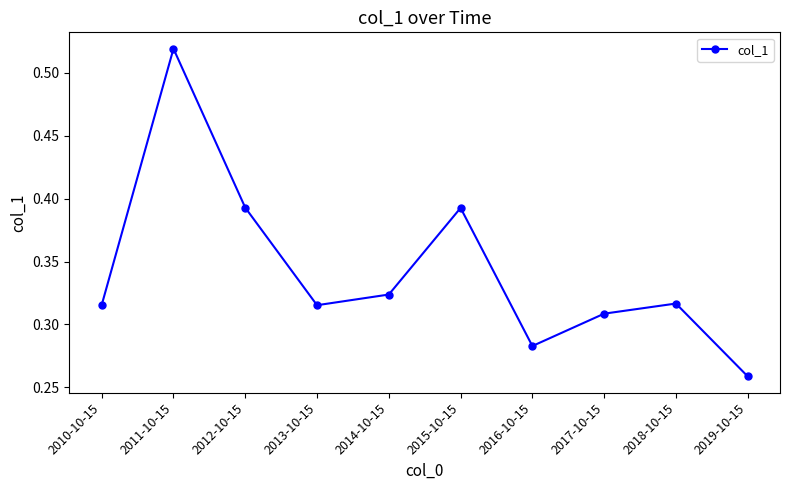

Does the chart display data point markers on the line(s)?

Yes